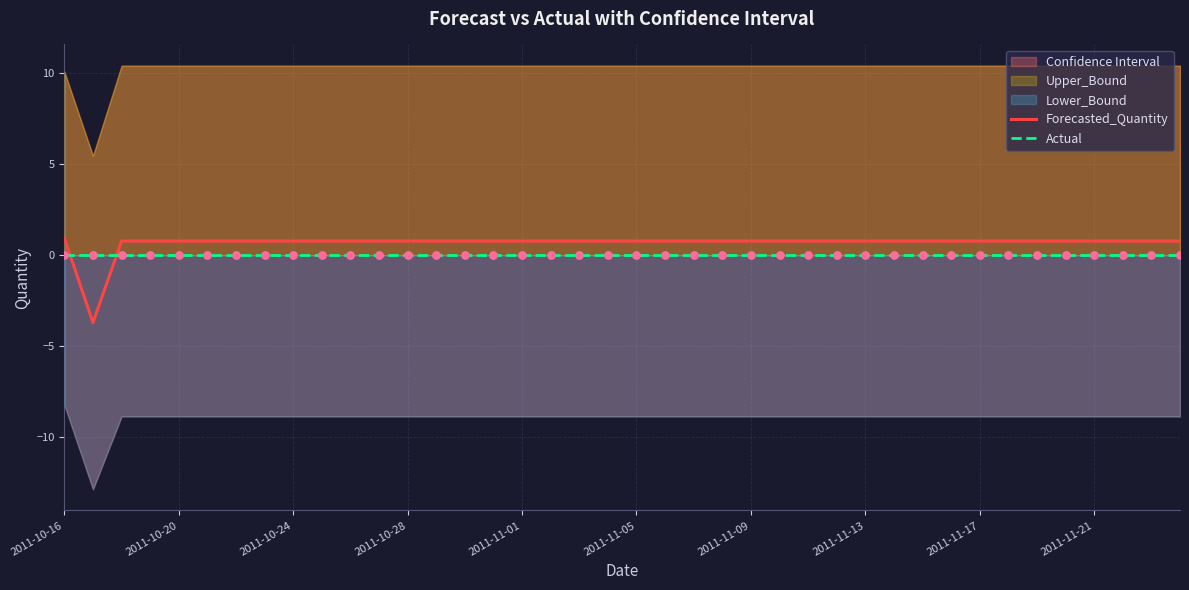

What is the minimum value for Forecasted_Quantity?

-3.7